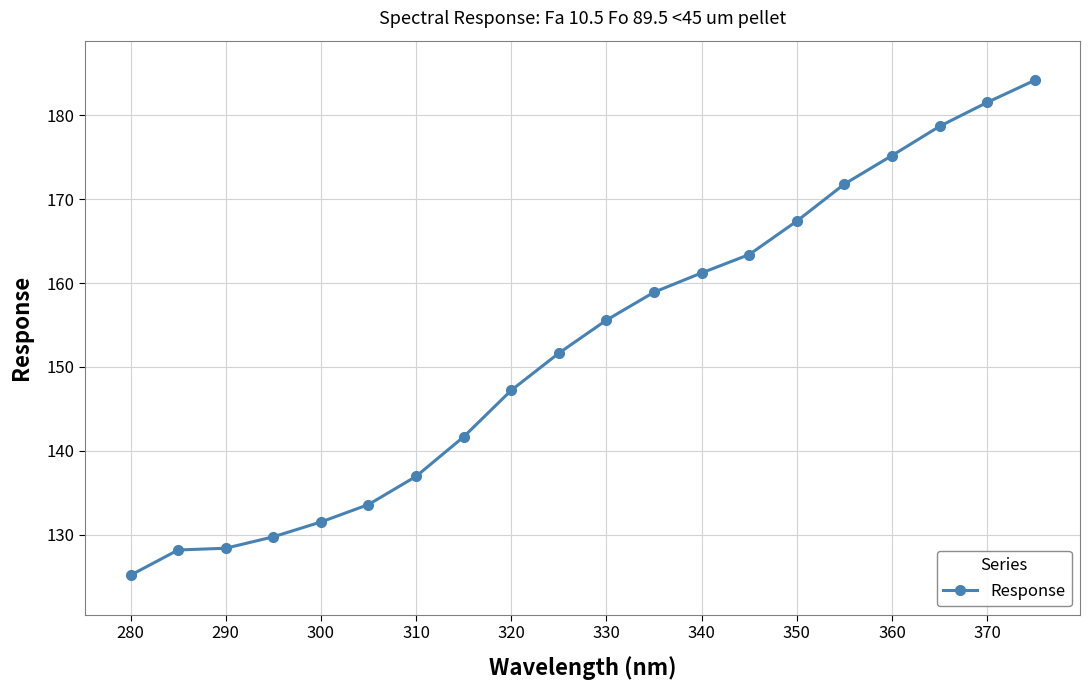

What is the sum of all values?

3052.1